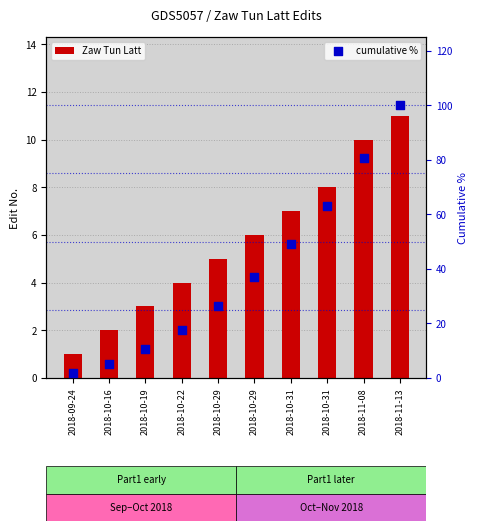

Which series contains the lowest Y value?

Zaw Tun Latt